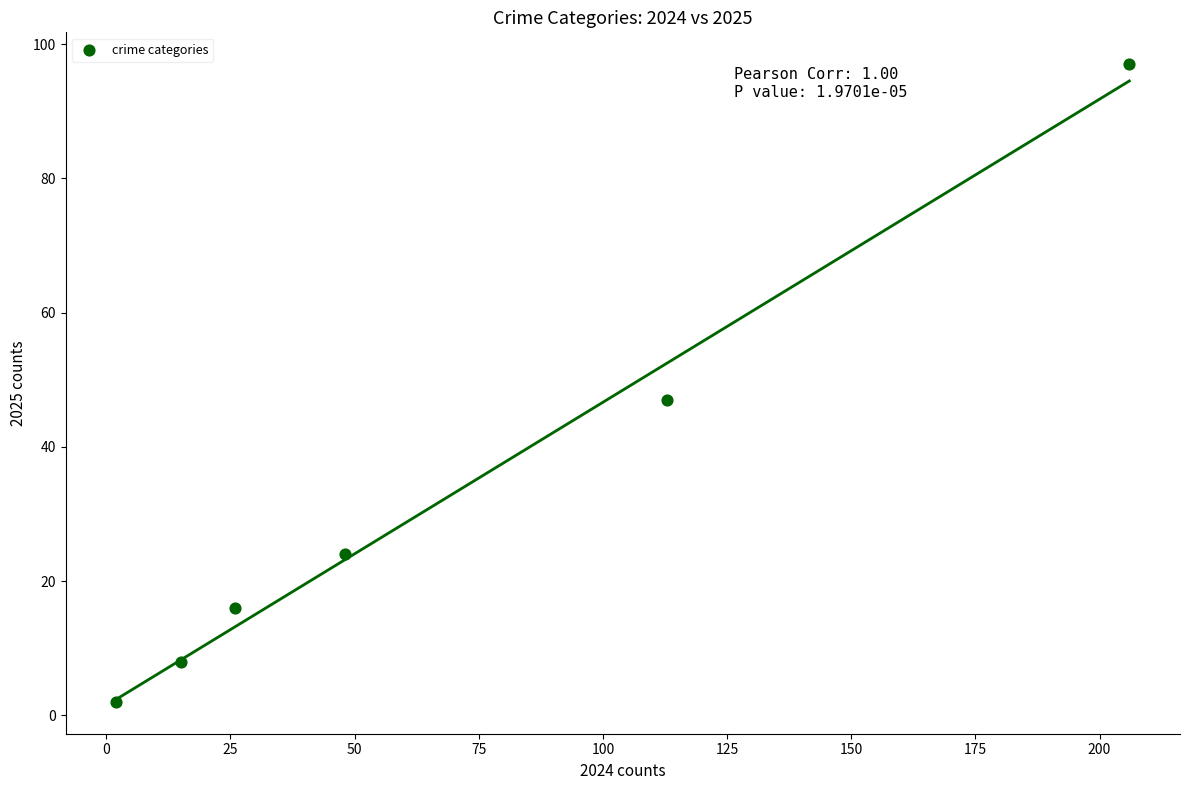

What is the range of Y values (max minus min)?

95